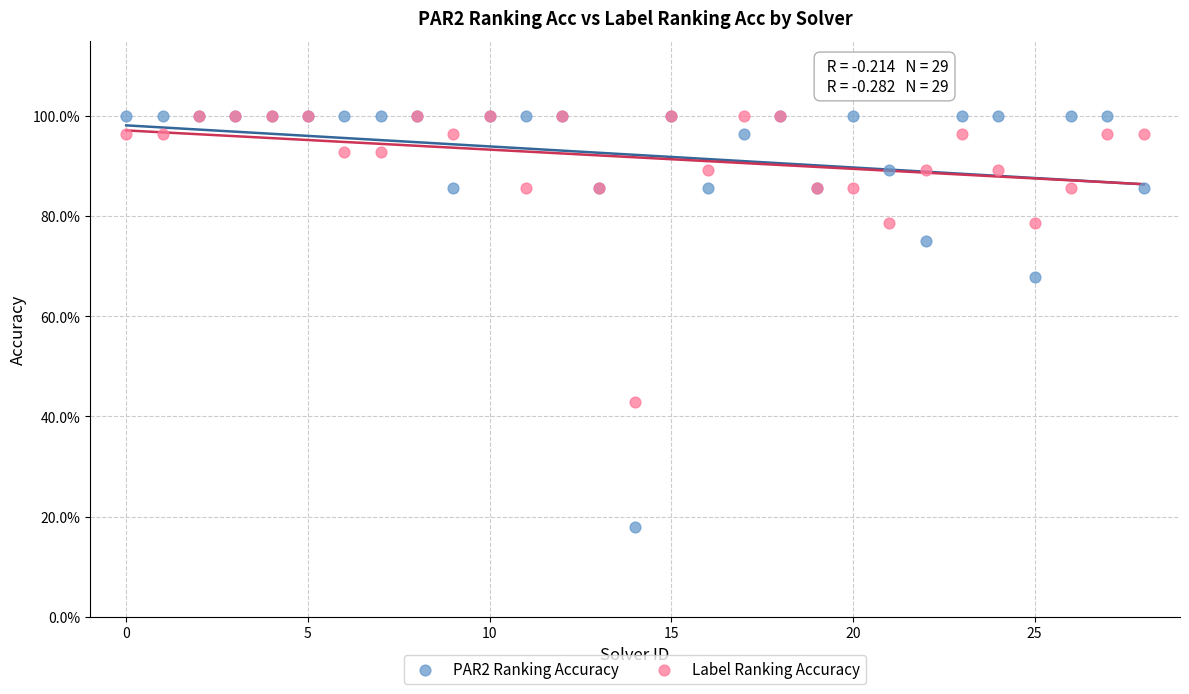

Which series has the widest spread of Y values?

PAR2 Ranking Accuracy